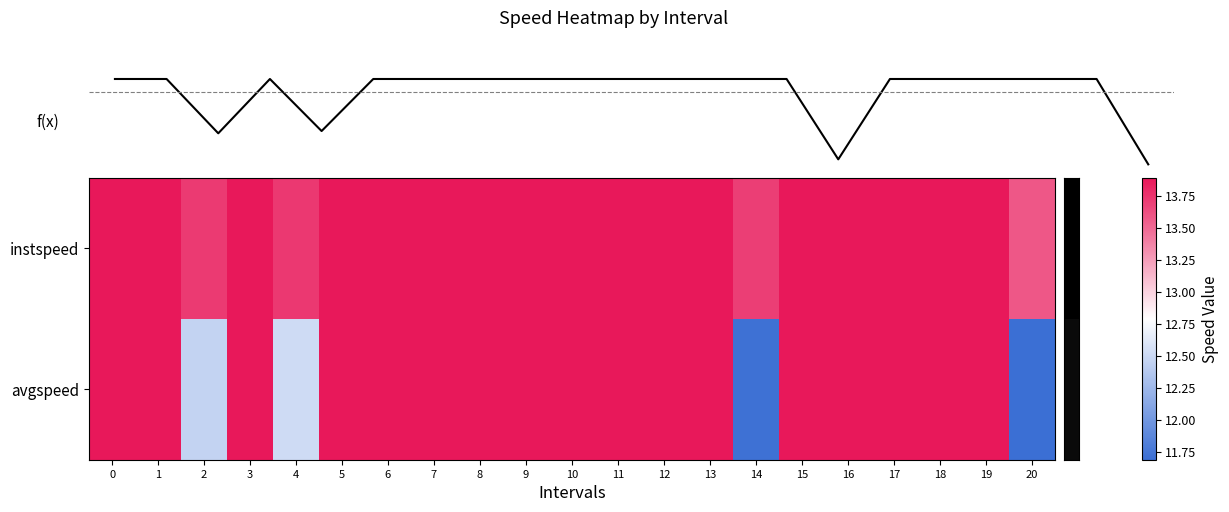

What is the sum of all row_1 values?

284.5